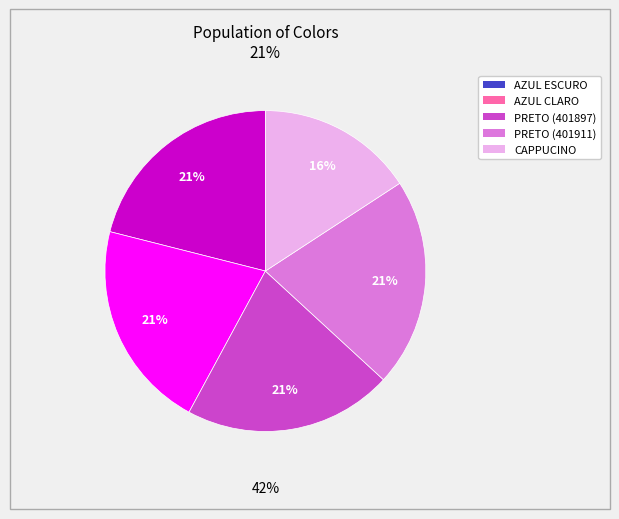

True or false: CAPPUCINO accounts for 16% of the total.

True